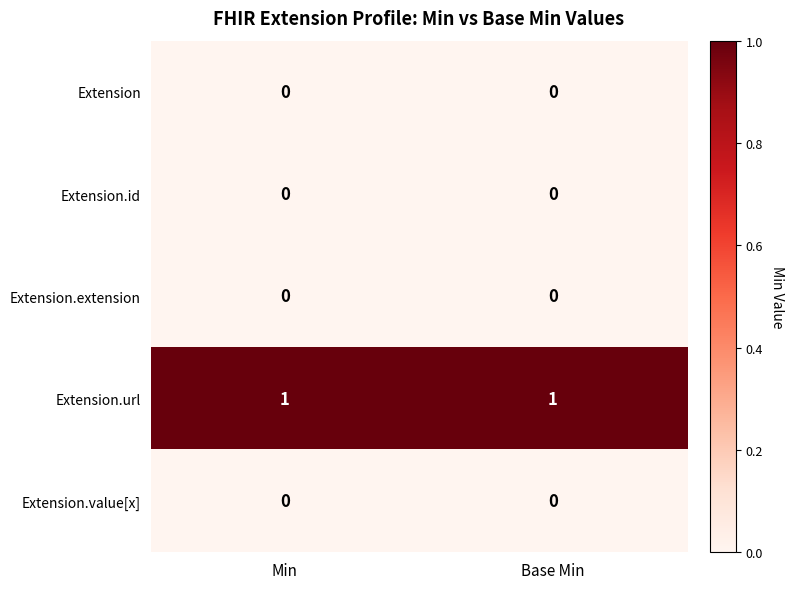

The value of Extension.url at Min is 2. True or false?

False